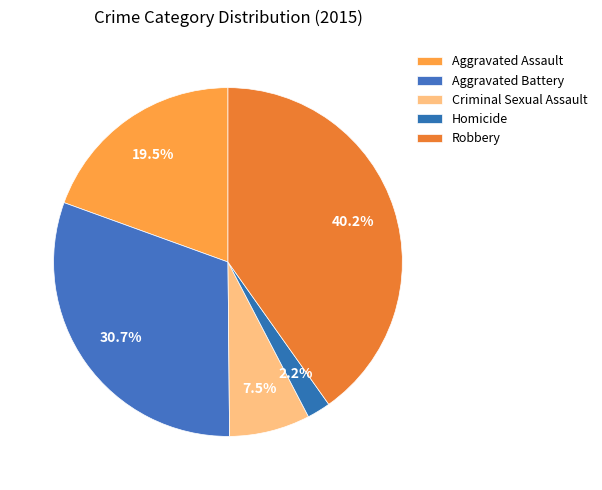

How many slices are in this pie chart?

5